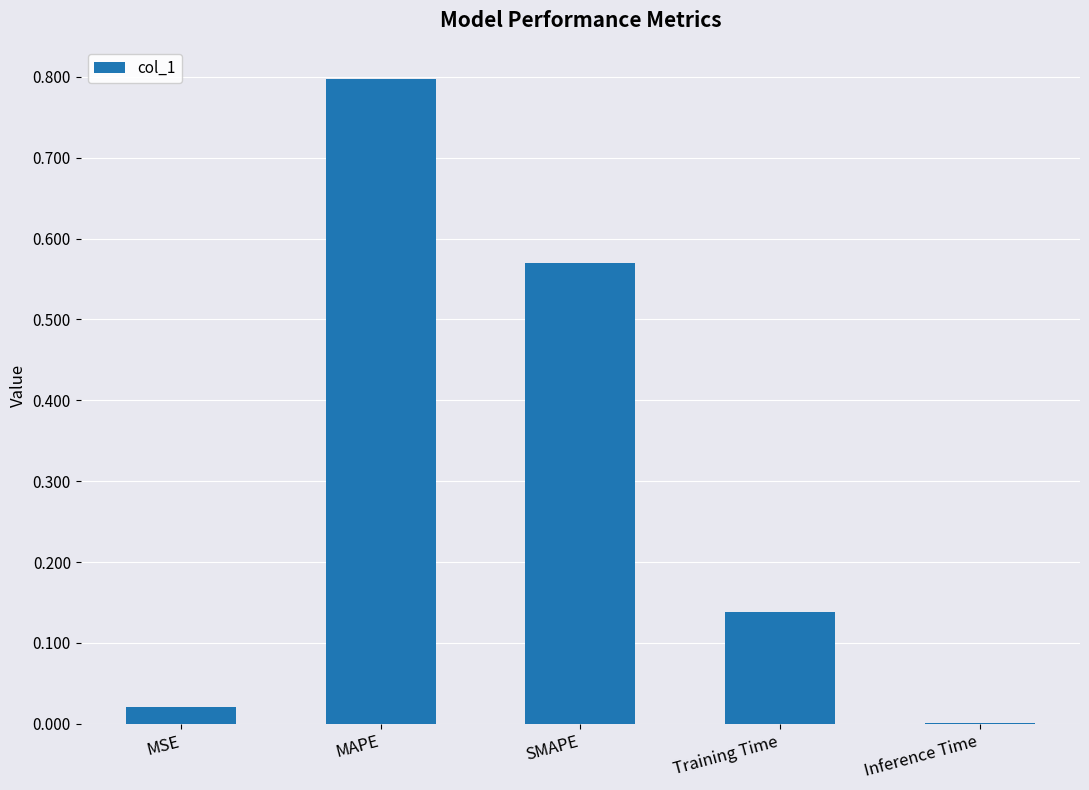

Are the bars horizontal?

No